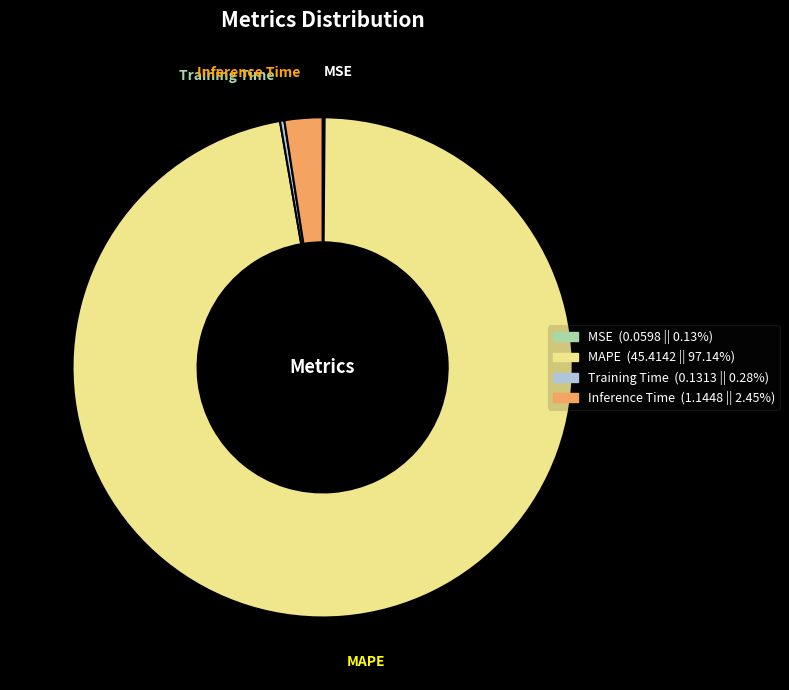

Which category has the biggest portion of the pie?

MAPE